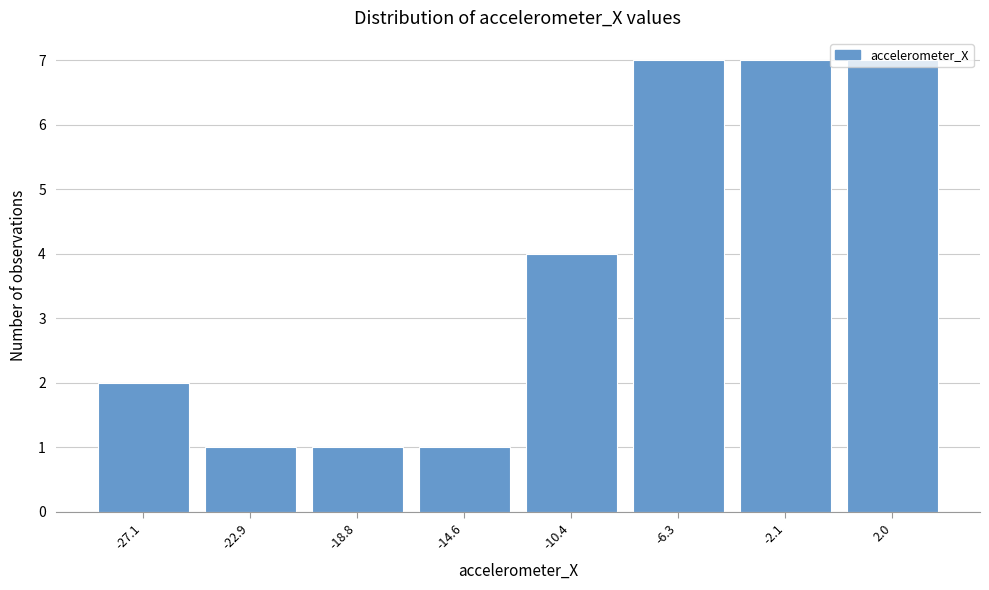

What is the value of the 8th bar from the left?

7